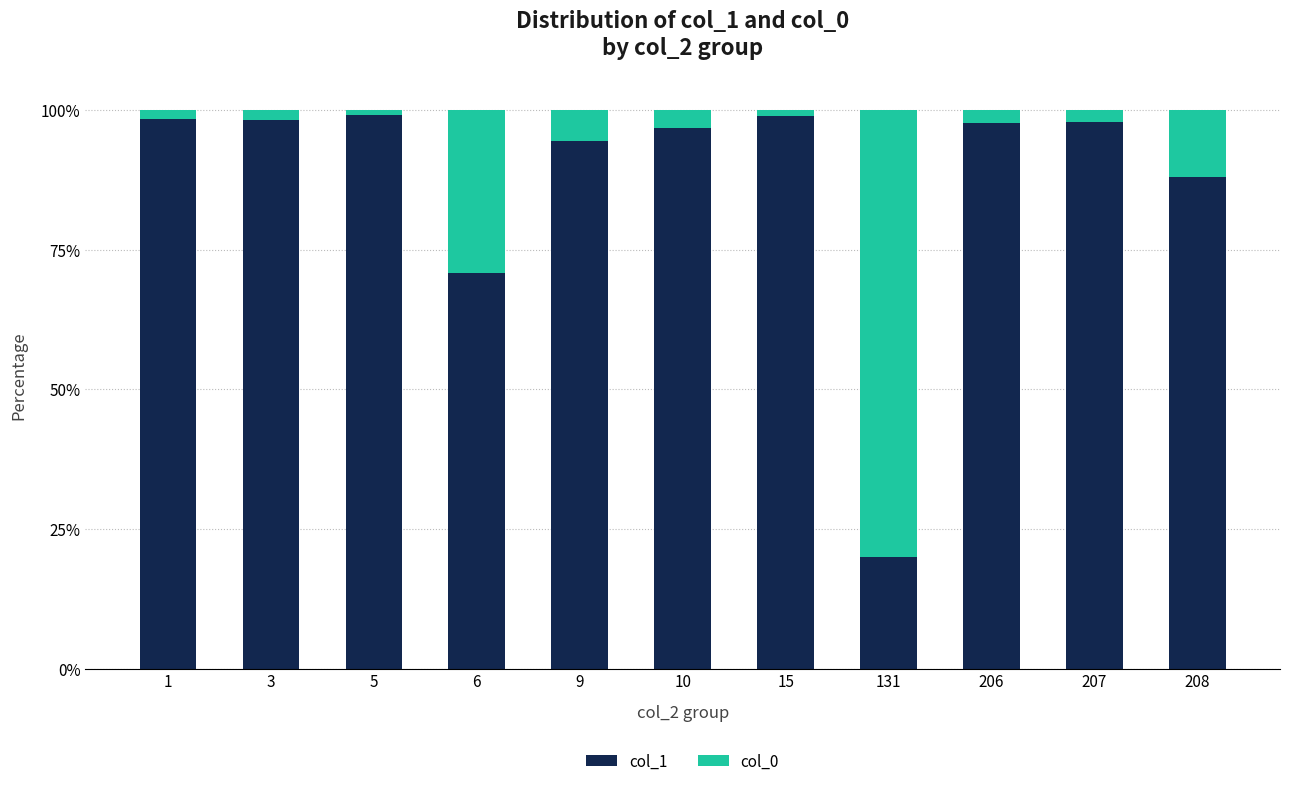

The col_1 series shows 12.9 at 131. True or false?

False